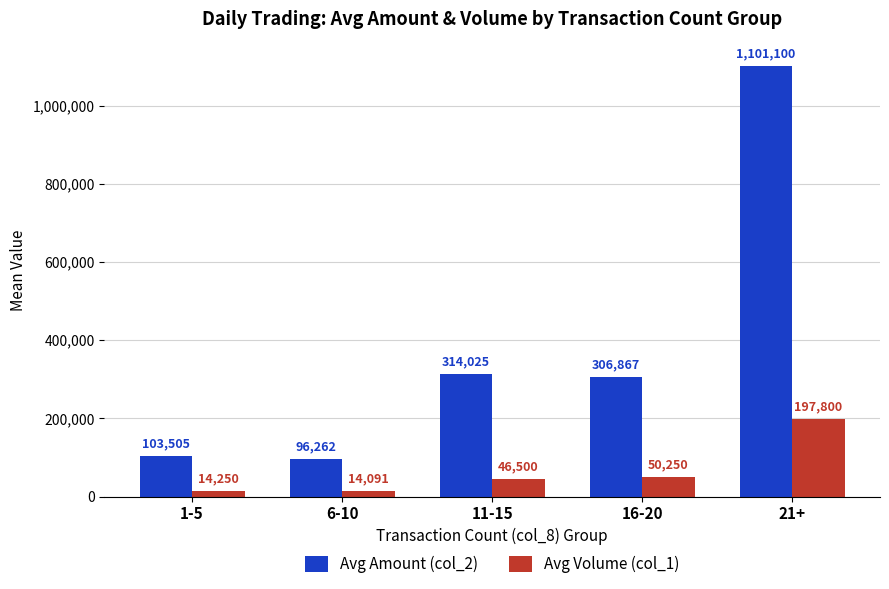

What are all the series names shown in the legend?

Avg Amount (col_2), Avg Volume (col_1)